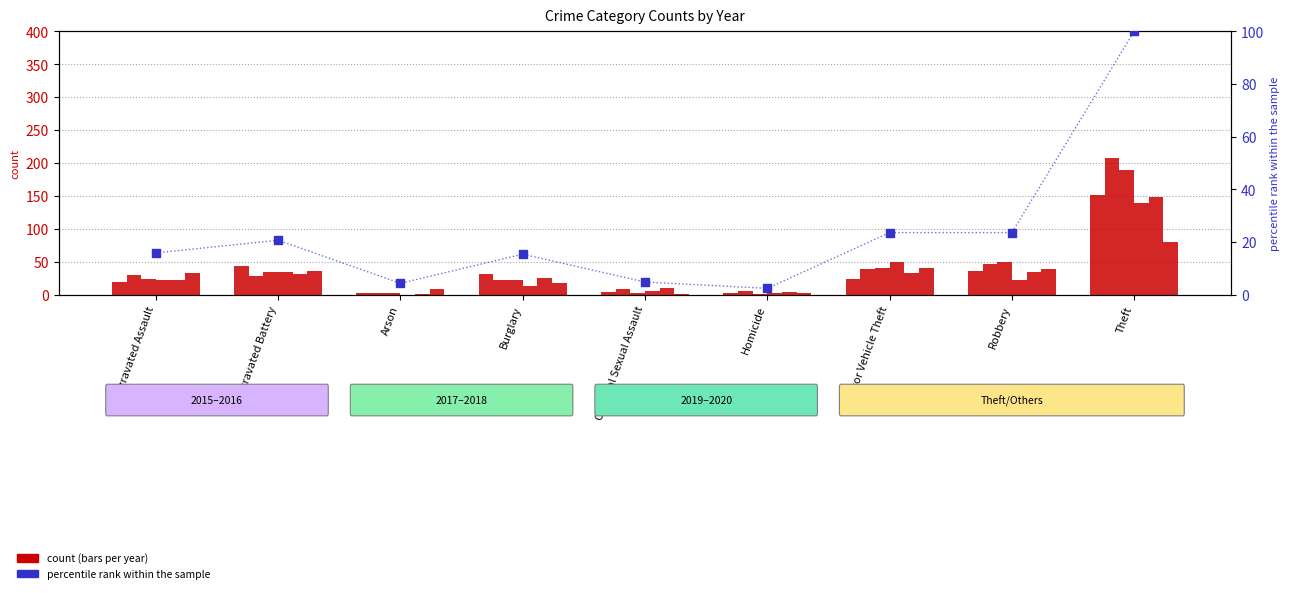

Between Burglary and Robbery, which is larger?

Robbery